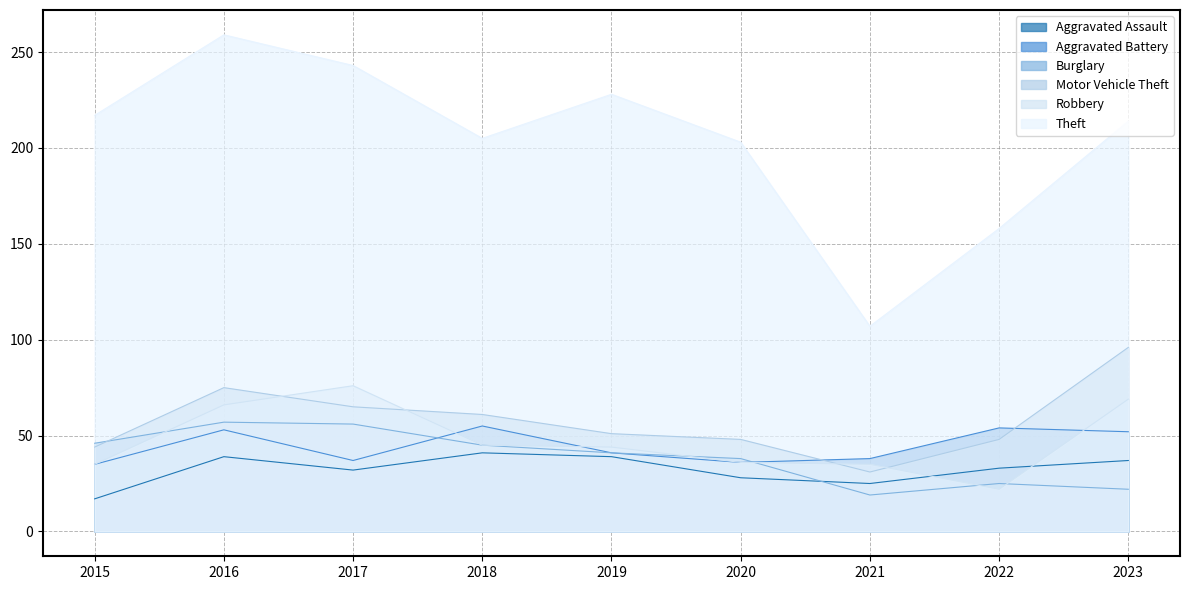

How many intersections are there between Burglary and Motor Vehicle Theft?

1